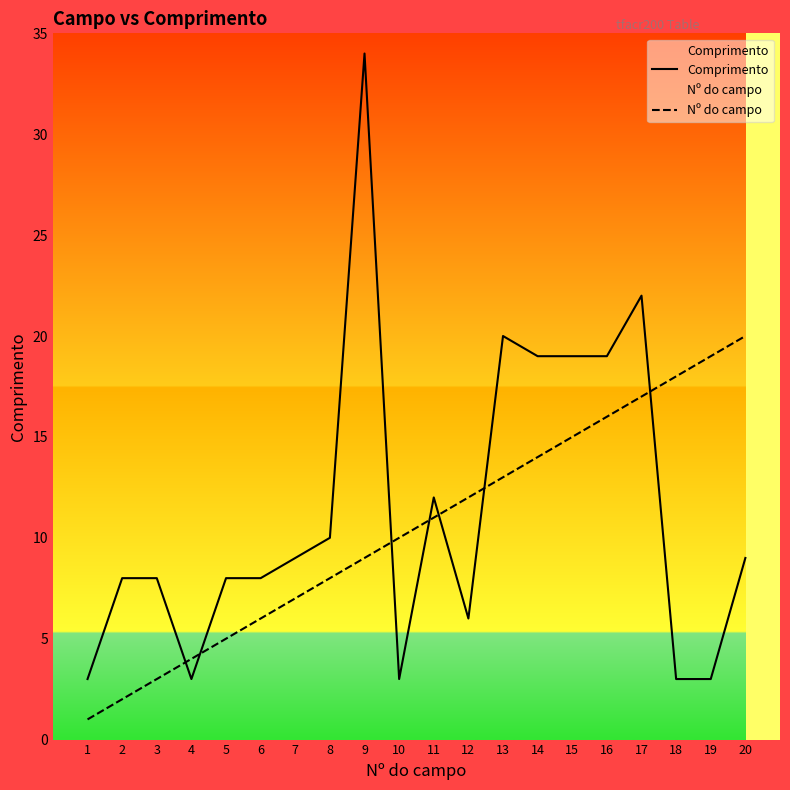

At which label is Nº do campo closest to 10?

10